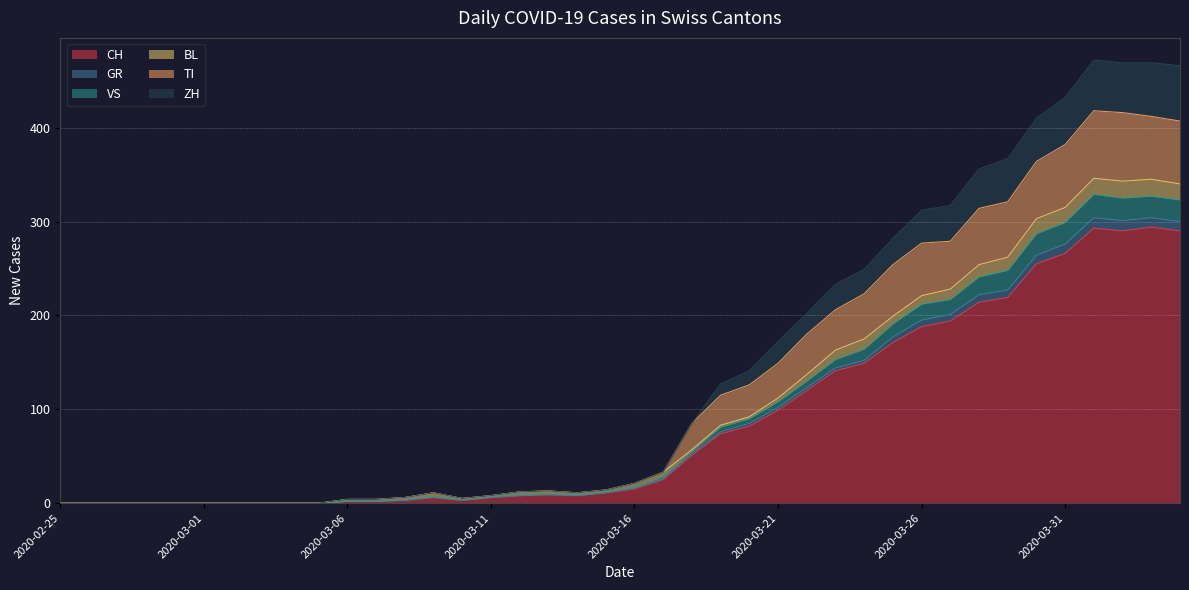

What is the label of the 11th point from the right?

2020-03-25